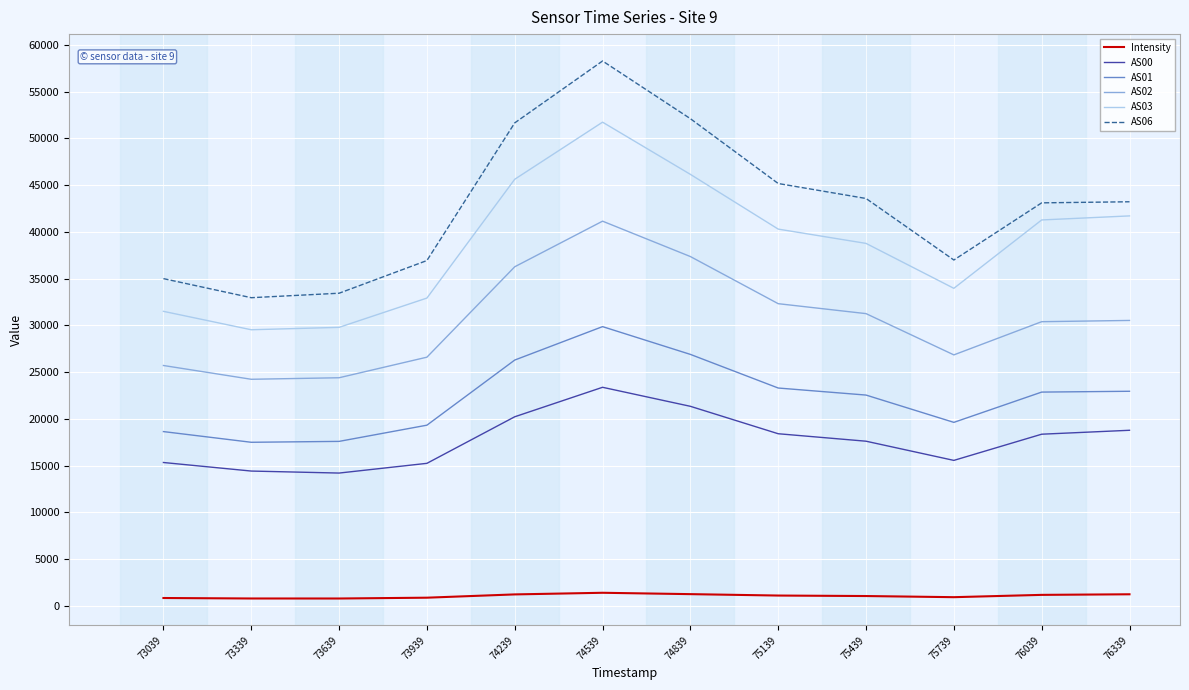

What is the difference between the second highest and minimum values in the AS02 series?

13128.0